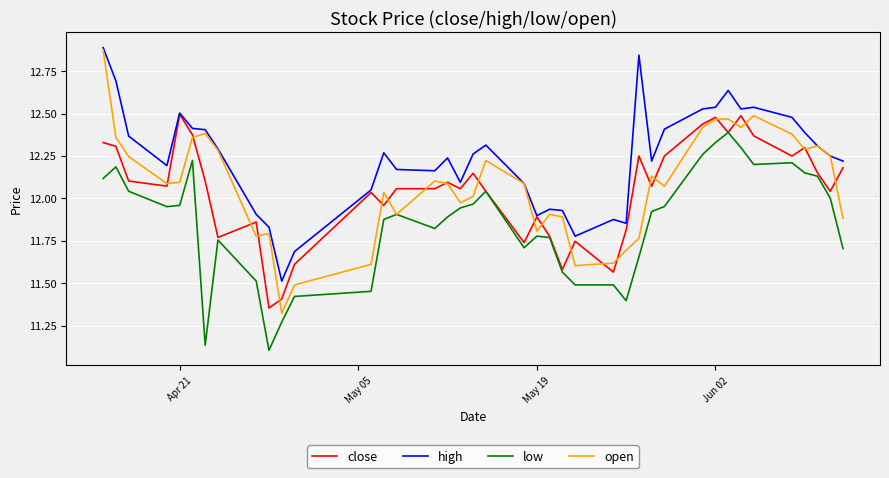

Which series has the largest range (max minus min)?

open